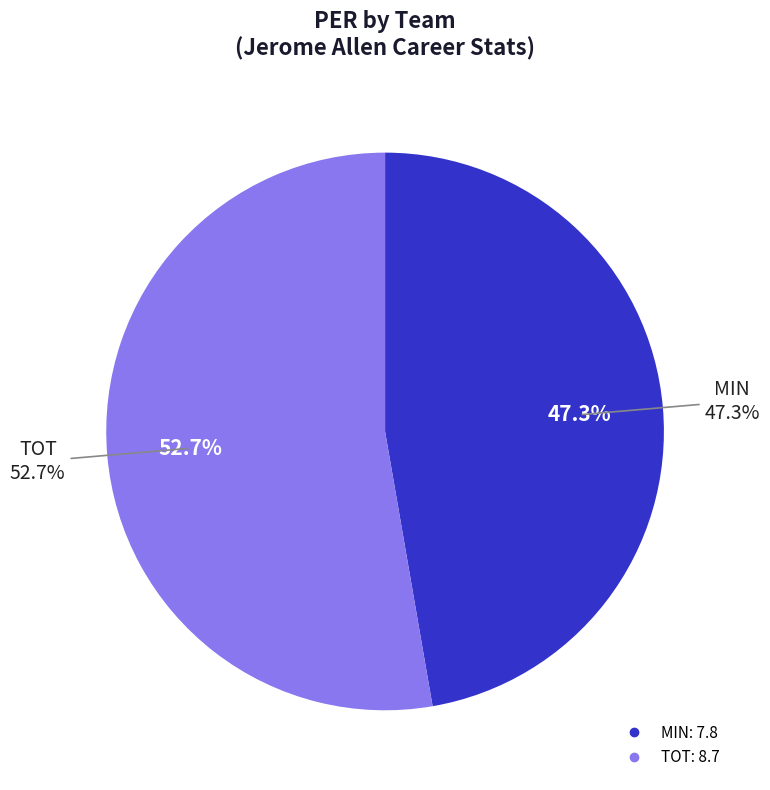

What percentage do MIN and TOT together represent?

100.0%